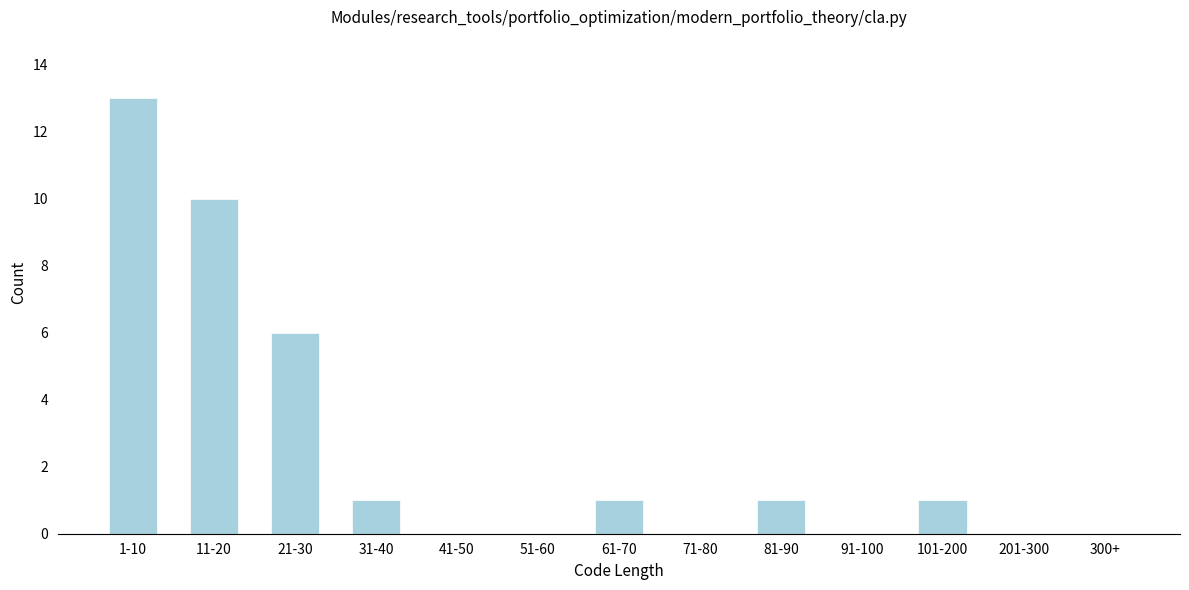

Reading left to right, what are all the values shown in this chart?

1-10=13	11-20=10	21-30=6	31-40=1	41-50=0	51-60=0	61-70=1	71-80=0	81-90=1	91-100=0	101-200=1	201-300=0	300+=0